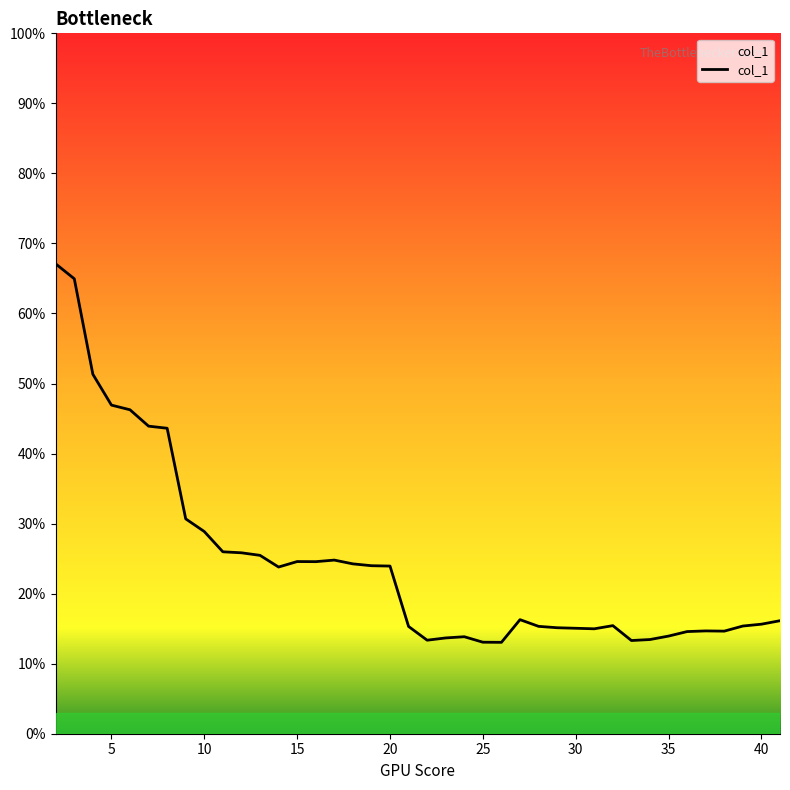

What is the sum of the values at 26 and 4?

0.6